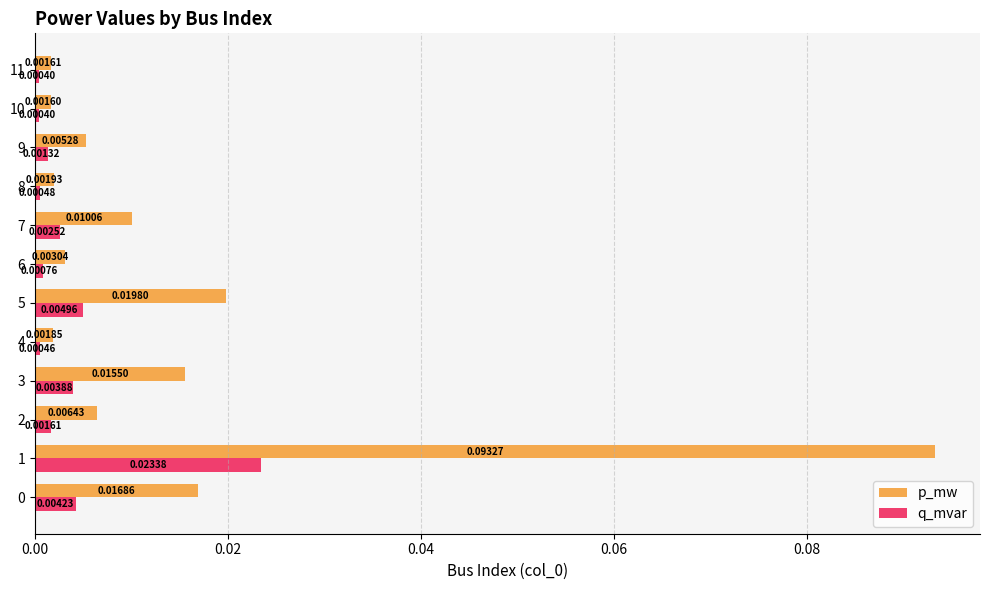

At how many categories does at least one series exceed 0?

12